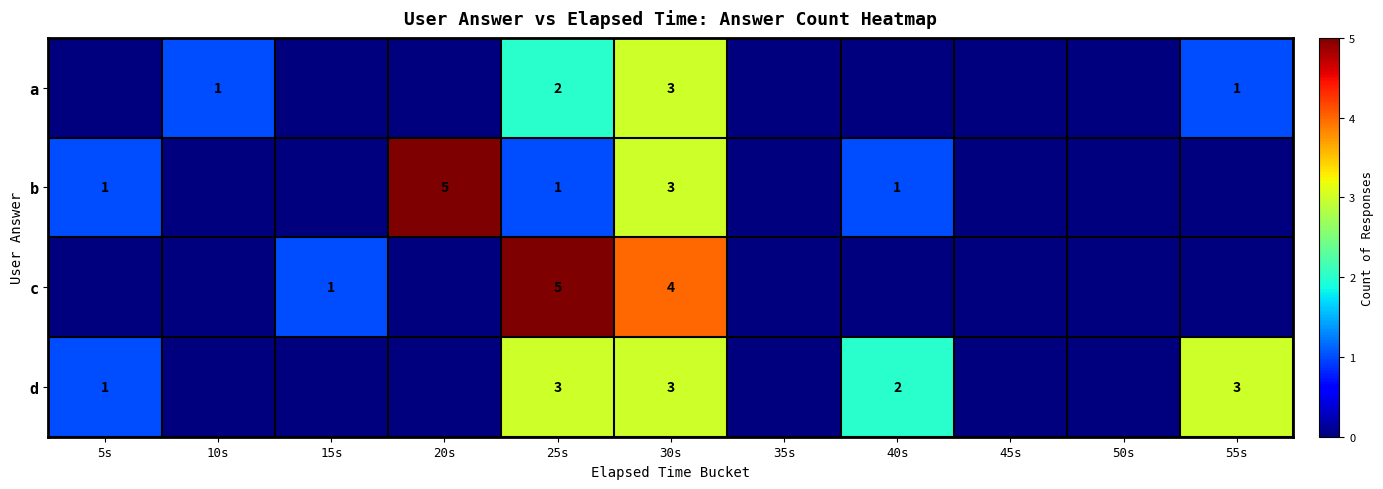

True or false: d has a value of 2 at 40s.

True